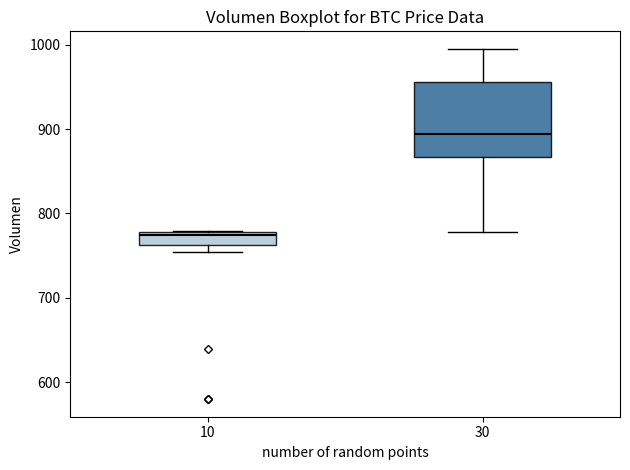

Which box has the highest median line?

30